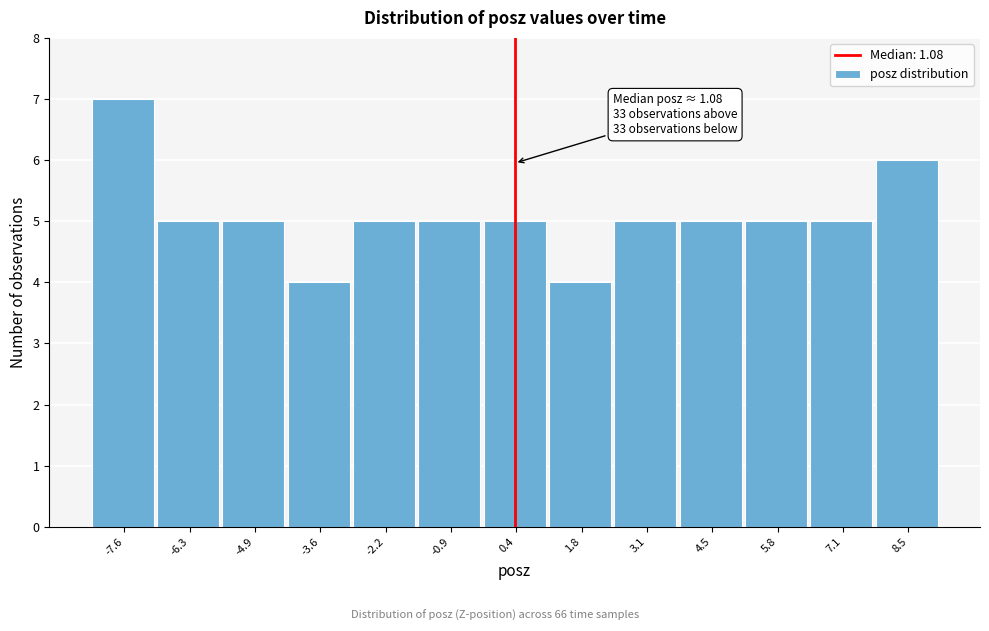

Reading left to right, list all the values displayed in this chart.

-7.6=7	-6.3=5	-4.9=5	-3.6=4	-2.2=5	-0.9=5	0.4=5	1.8=4	3.1=5	4.5=5	5.8=5	7.1=5	8.5=6